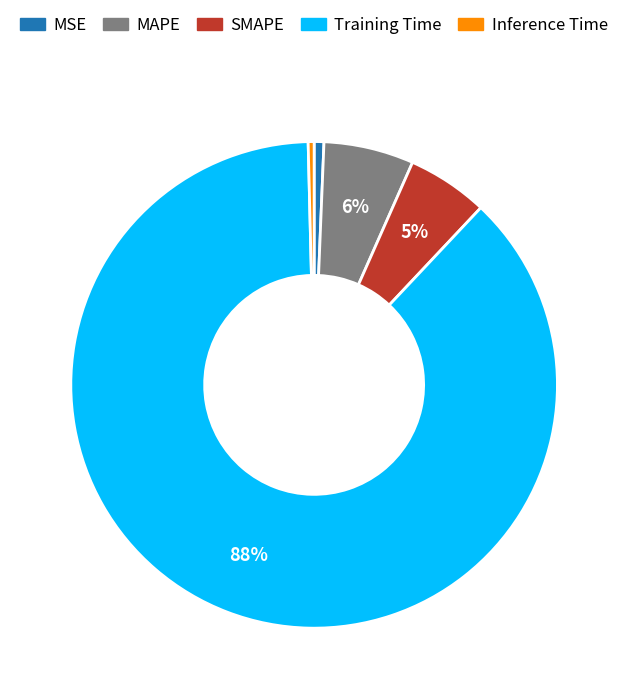

Count the number of slices in the pie.

5